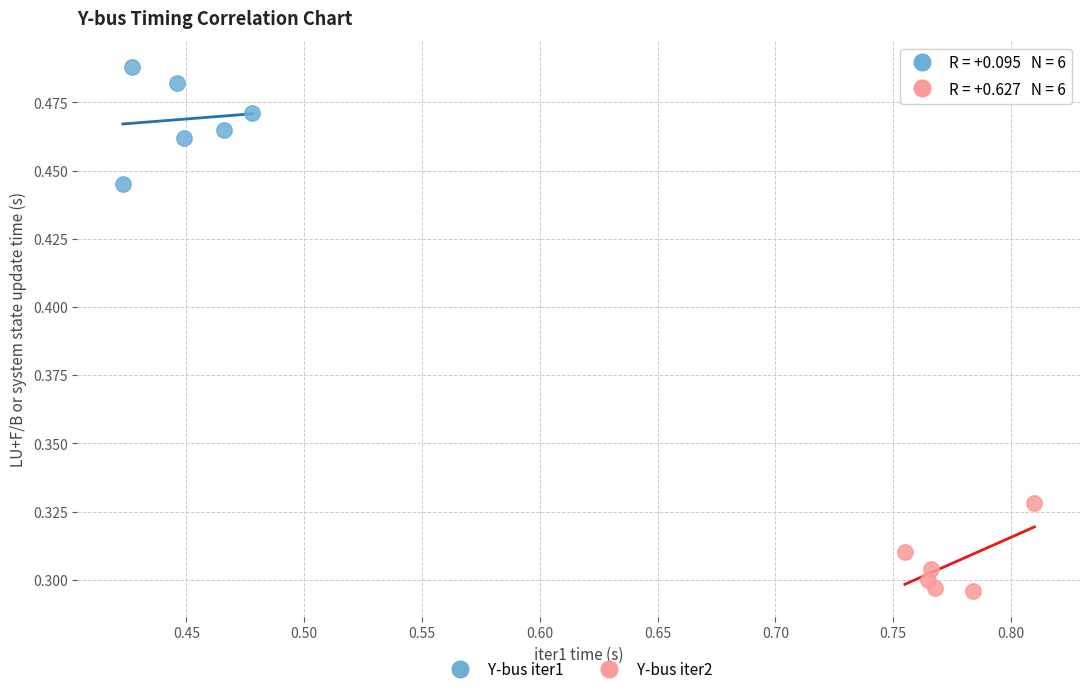

Which series contains the highest Y value?

Y-bus iter1